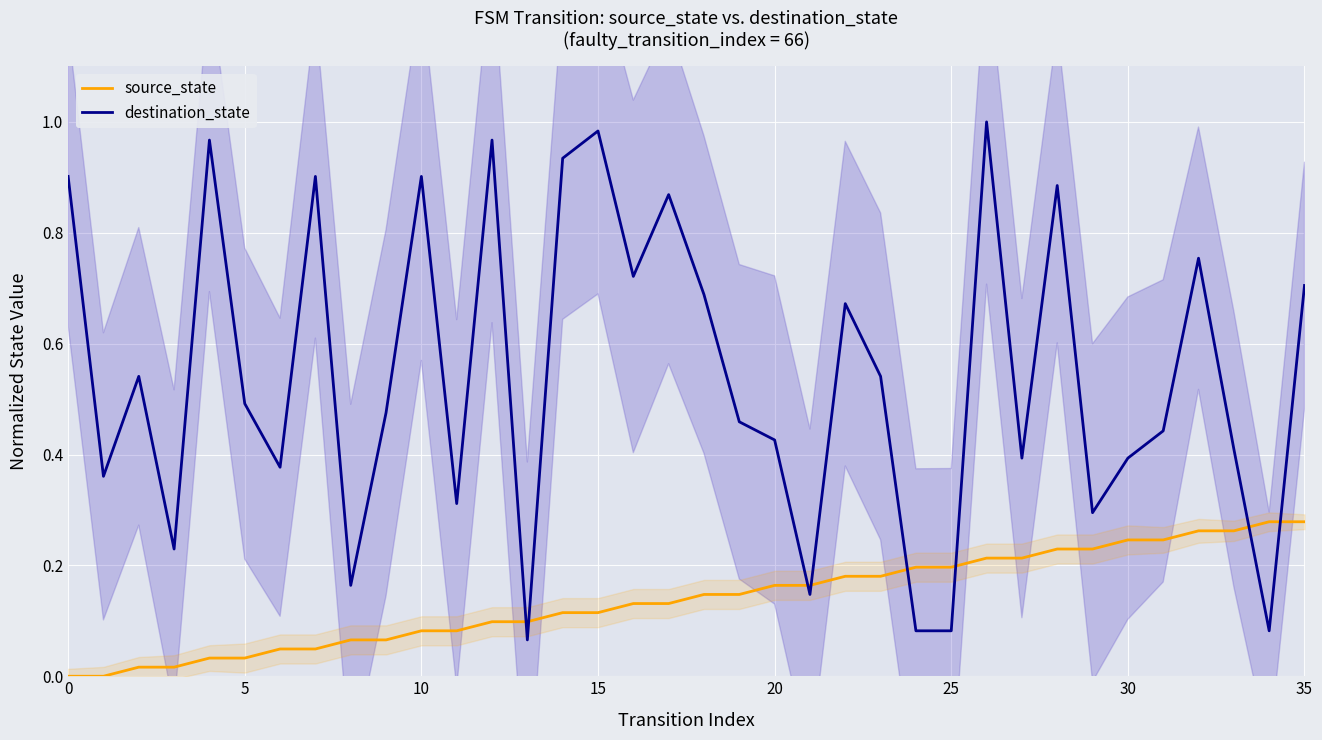

How many times do destination_state and source_state cross each other?

8